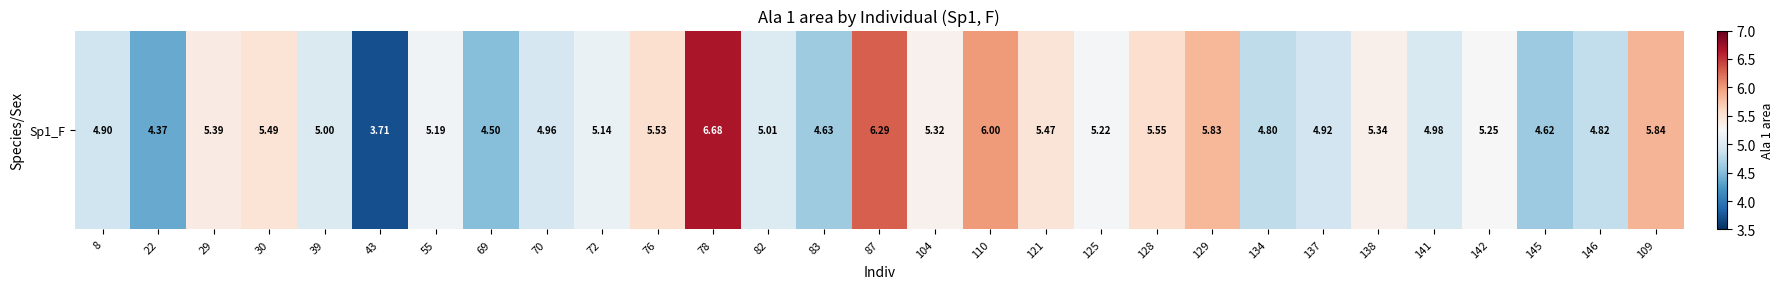

Rank the categories by value from highest to lowest.

78, 87, 110, 109, 129, 128, 76, 30, 121, 29, 138, 104, 142, 125, 55, 72, 82, 39, 141, 70, 137, 8, 146, 134, 83, 145, 69, 22, 43